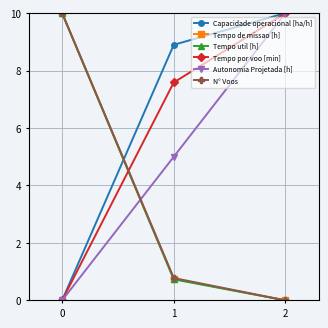

What are all the series names shown in the legend?

Capacidade operacional [ha/h], Tempo de missao [h], Tempo util [h], Tempo por voo [min], Autonomia Projetada [h], N° Voos